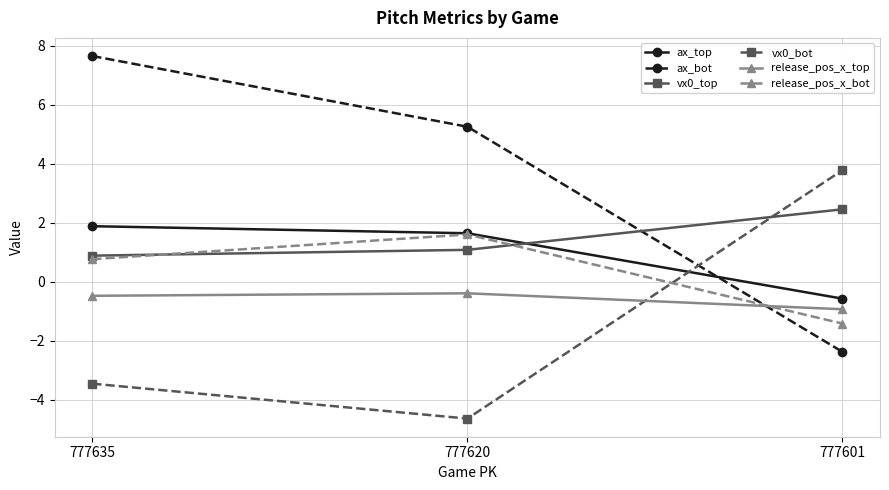

True or false: release_pos_x_bot has a value of 0.4 at 777620.

False